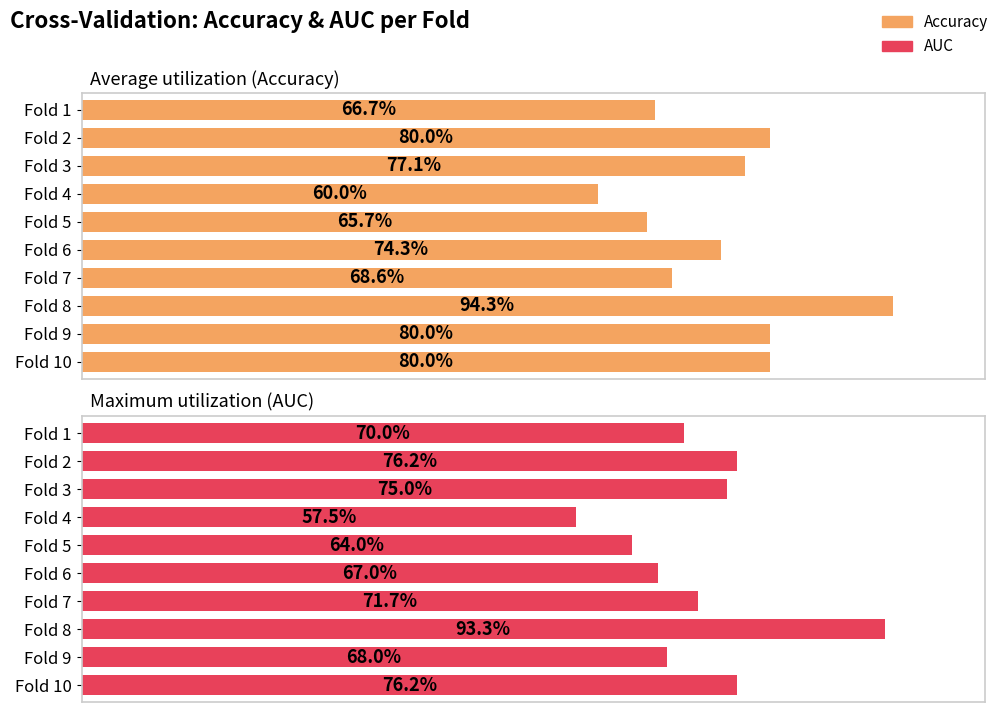

Which series changed the most between Fold 4 and Fold 5?

auc